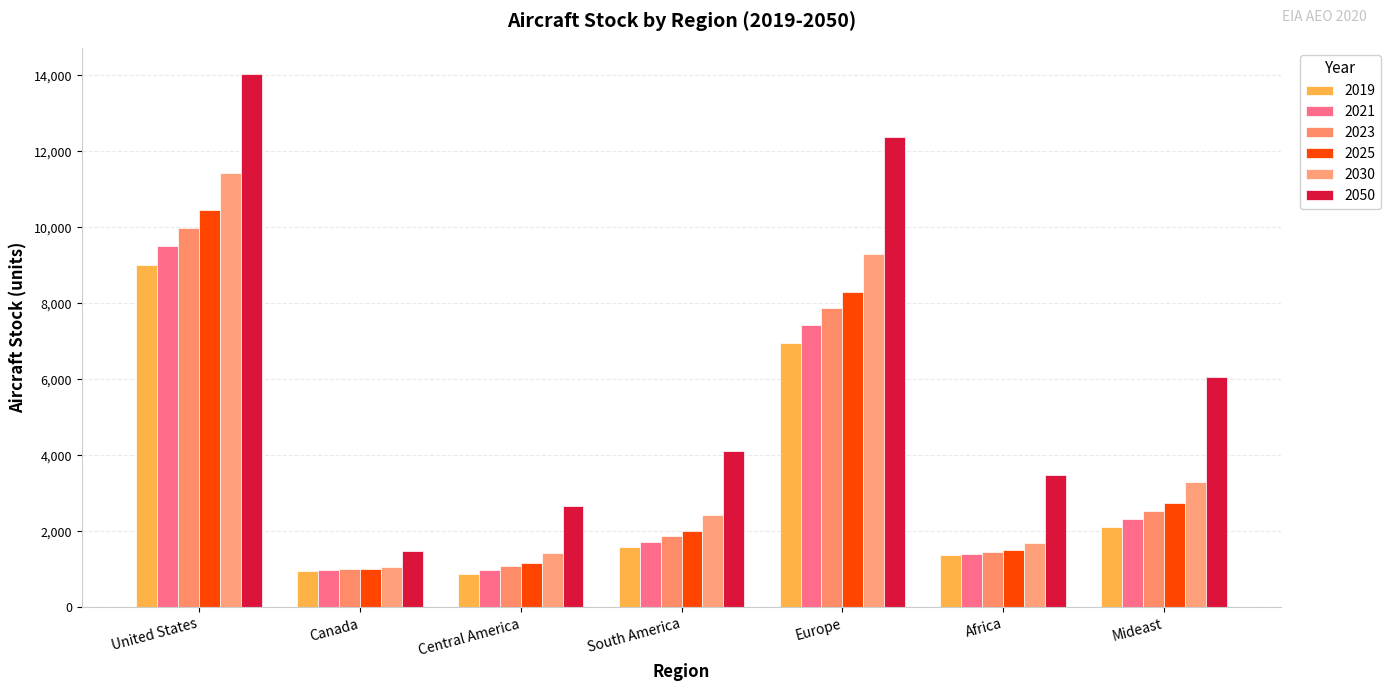

Rank the categories by 2021 value from highest to lowest.

United States, Europe, Mideast, South America, Africa, Canada, Central America